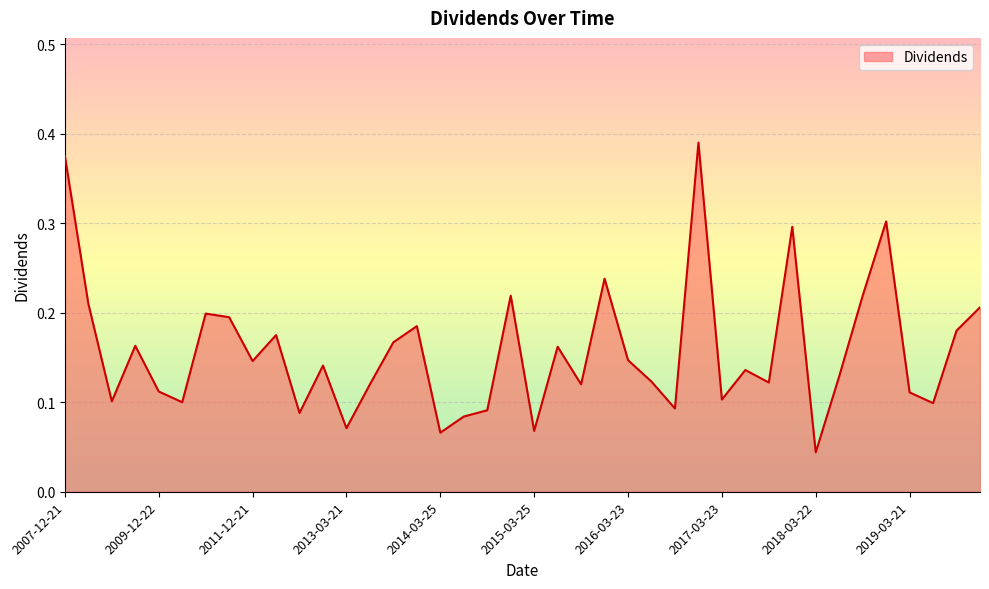

At which category does the chart reach its minimum across all series?

2018-03-22